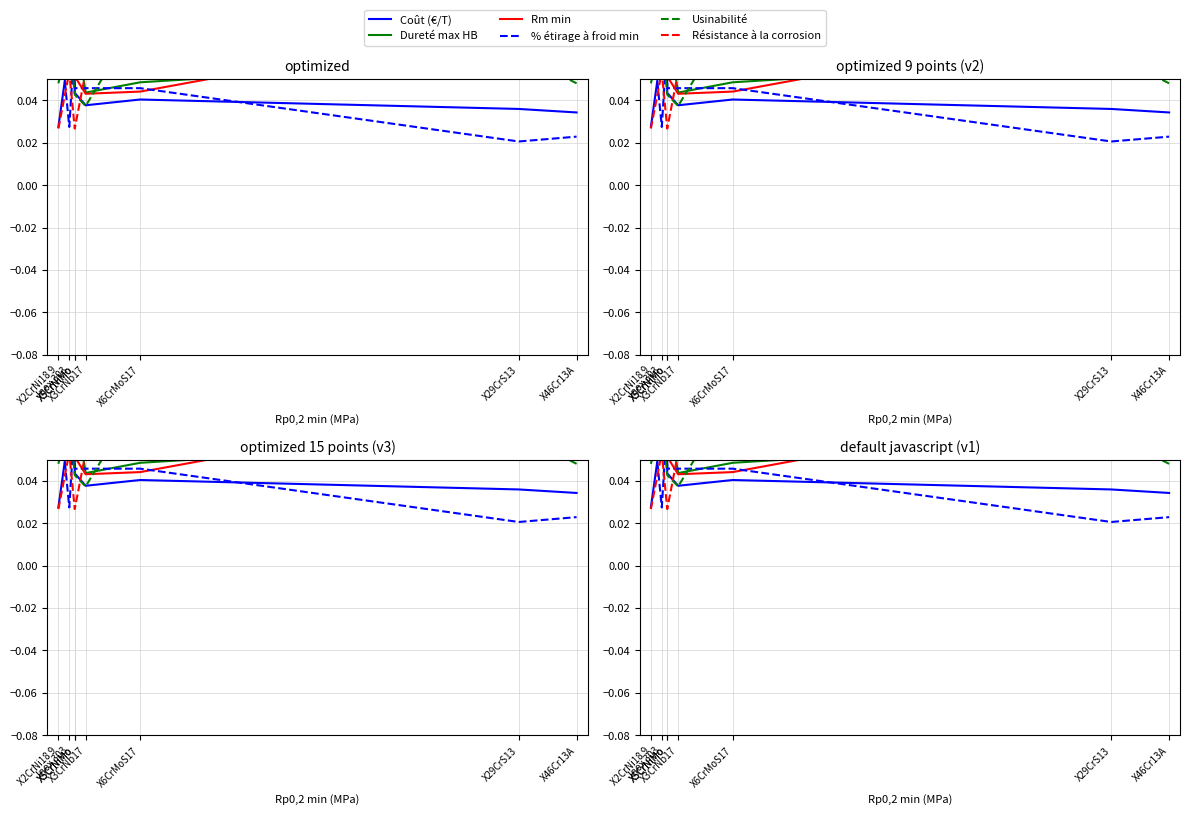

How many times do Usinabilité and Coût (€/T) cross each other?

2